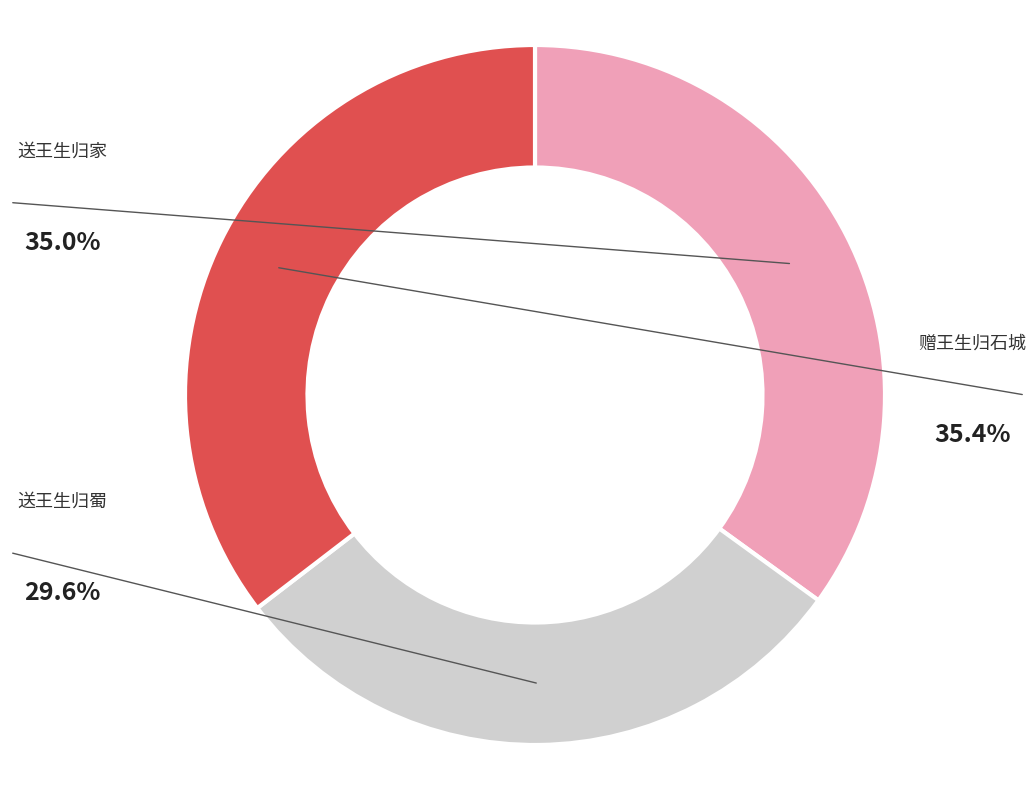

Approximately how many times larger is the value at 赠王生归石城 compared to 送王生归家?

1.0